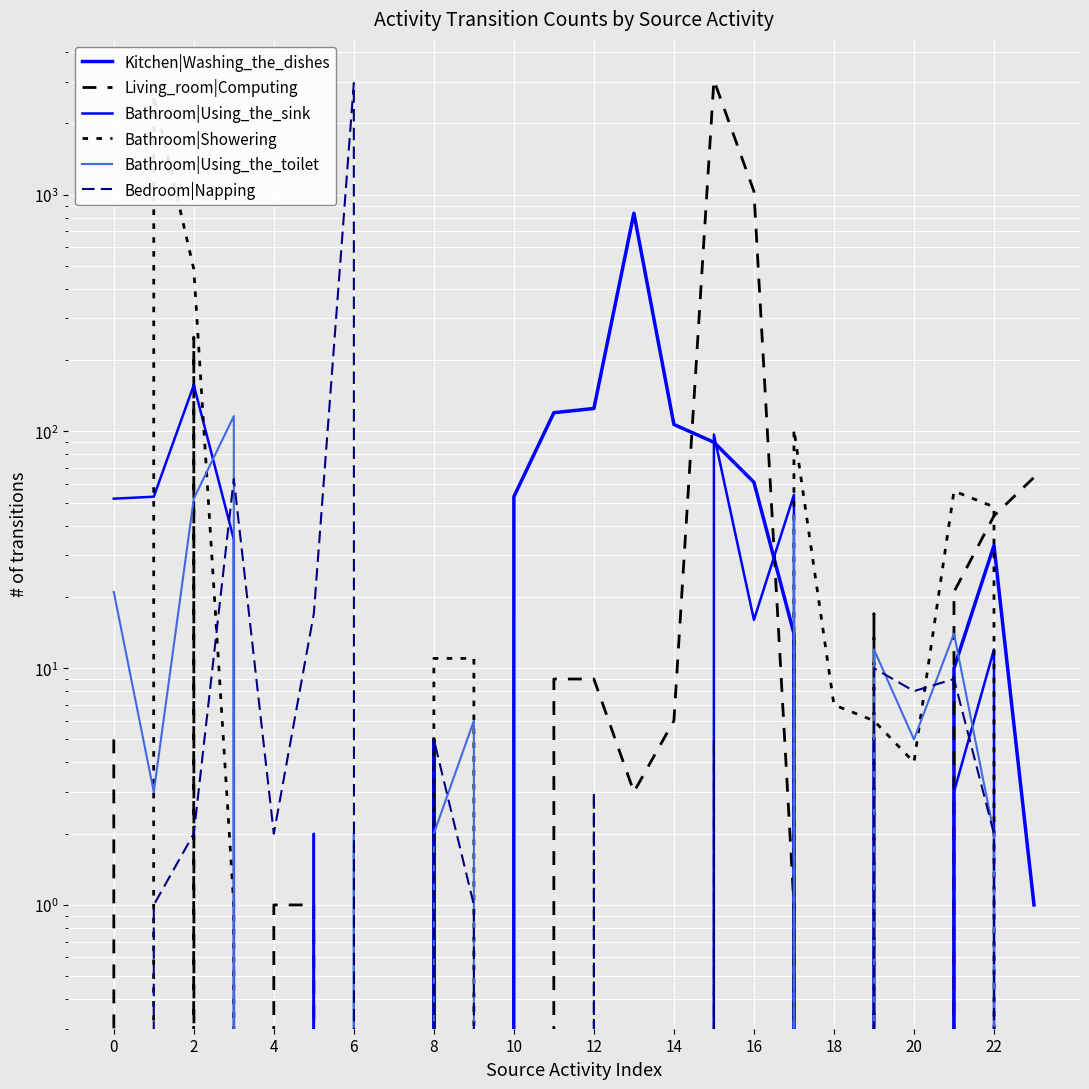

What are all the series names shown in the legend?

Kitchen|Washing_the_dishes, Living_room|Computing, Bathroom|Using_the_sink, Bathroom|Showering, Bathroom|Using_the_toilet, Bedroom|Napping